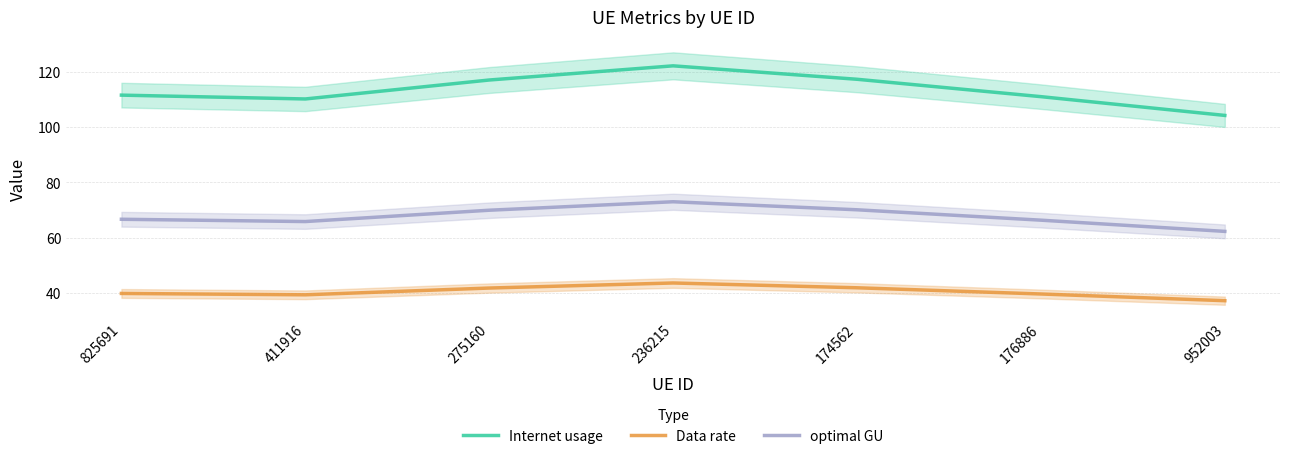

True or false: Data rate and Internet usage cross at least once.

False